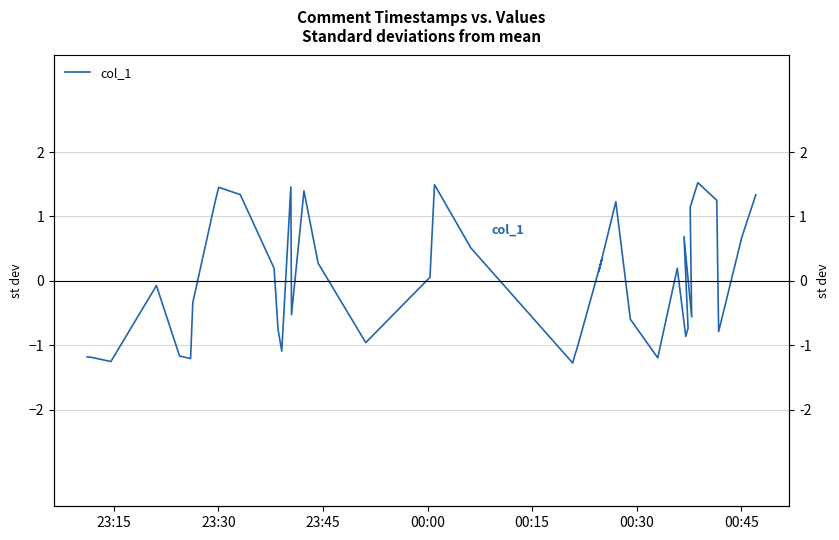

Is this an area chart (filled region under the line)?

No